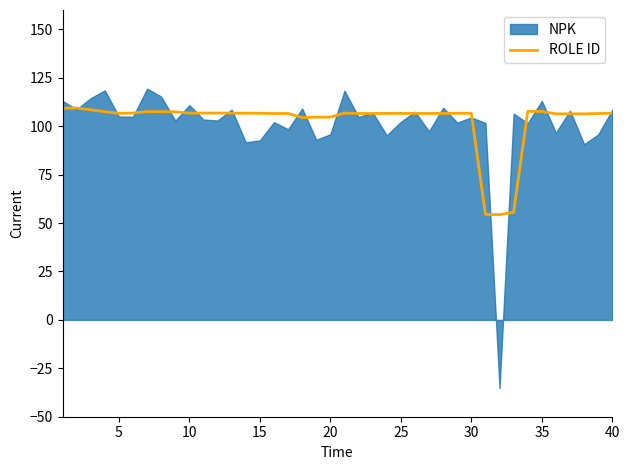

How many data points does each series have?

40